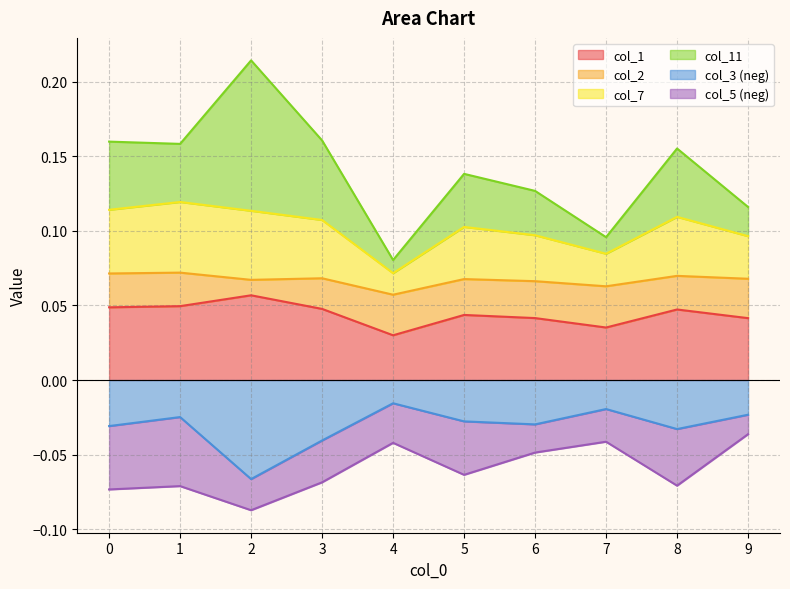

True or false: col_1 and col_3 intersect in this chart.

False